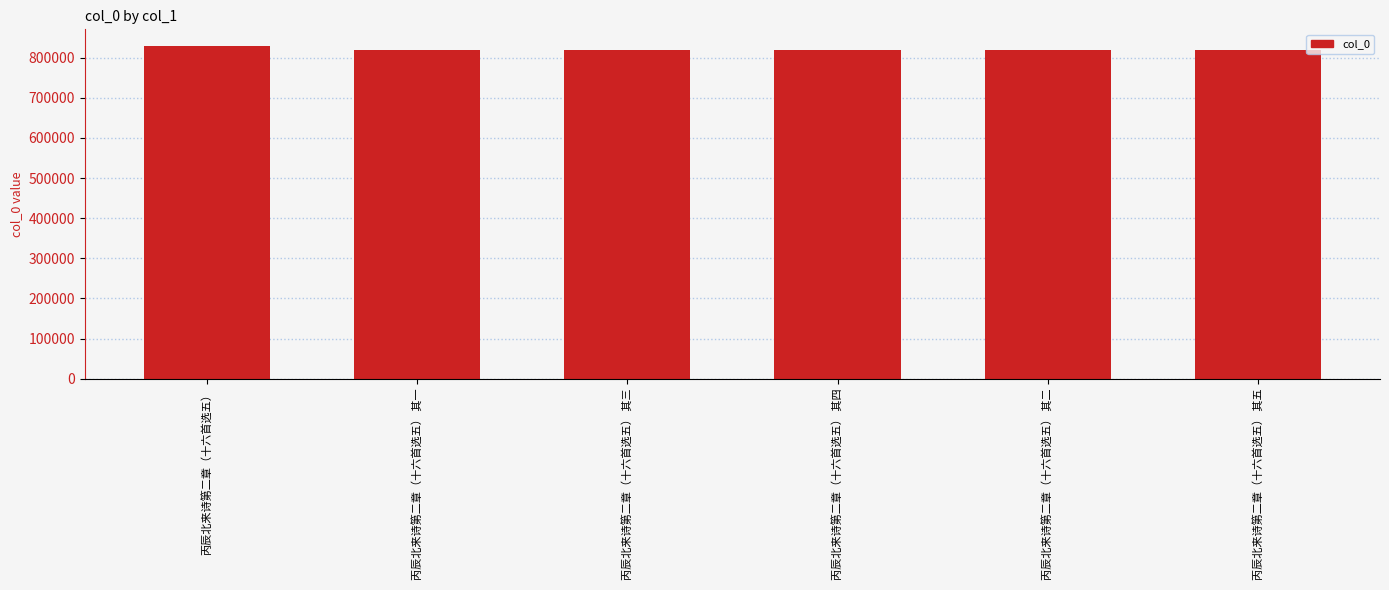

What is the change in value from 丙辰北来诗第二章（十六首选五） to 丙辰北来诗第二章（十六首选五） 其一?

-9833